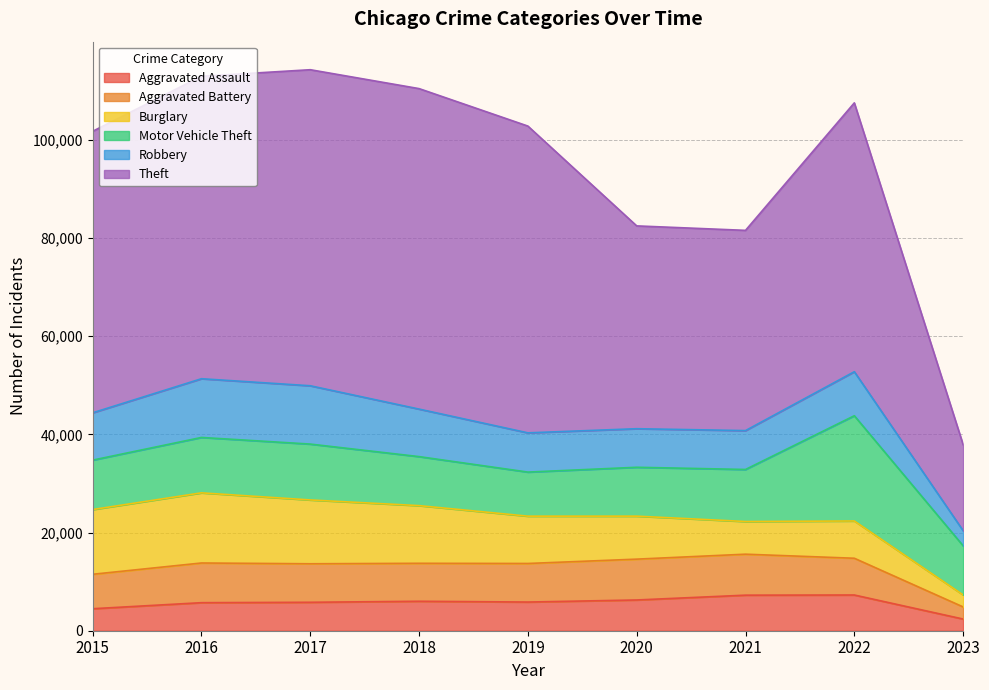

Reading right to left, transcribe all the data shown in this chart.

Aggravated Assault: 2379	7276	7243	6263	5841	6001	5793	5712	4480
Aggravated Battery: 2467	7487	8347	8319	7857	7734	7845	8085	7018
Burglary: 2448	7593	6659	8757	9639	11746	13001	14289	13184
Motor Vehicle Theft: 10004	21438	10598	9956	8977	9985	11380	11286	10068
Robbery: 3079	8968	7918	7855	7994	9680	11880	11960	9638
Theft: 17527	54766	40791	41316	62491	65286	64381	61619	57350